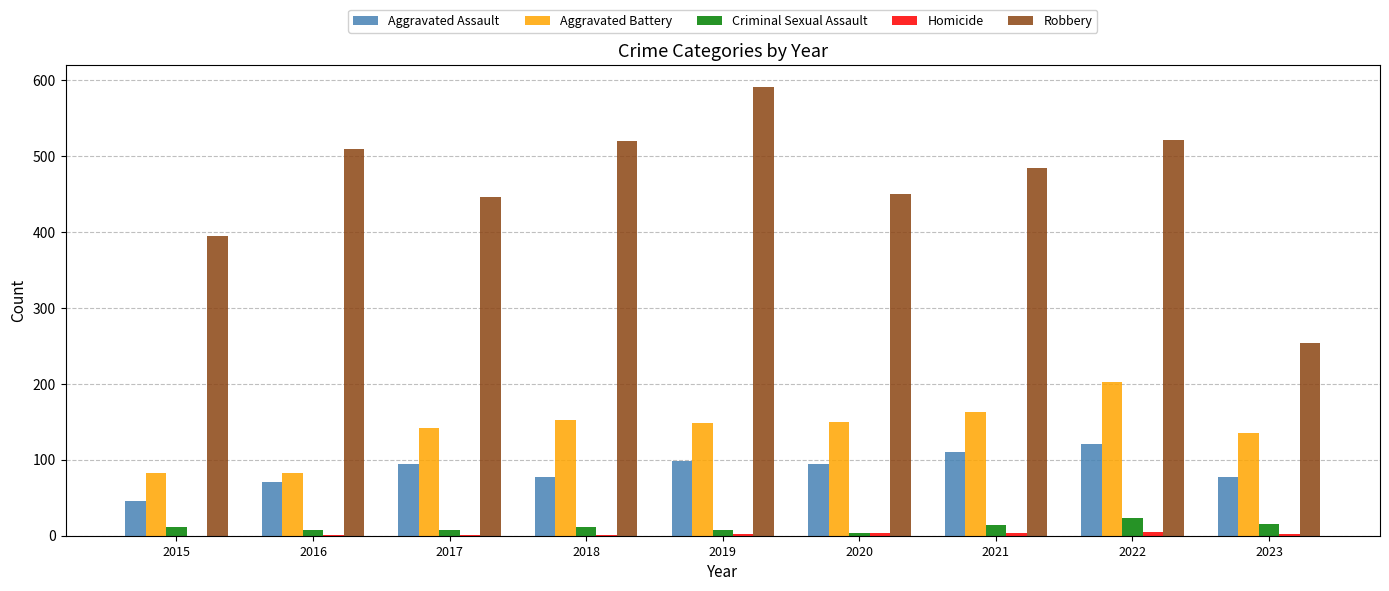

At which category does the chart reach its peak across all series?

2019